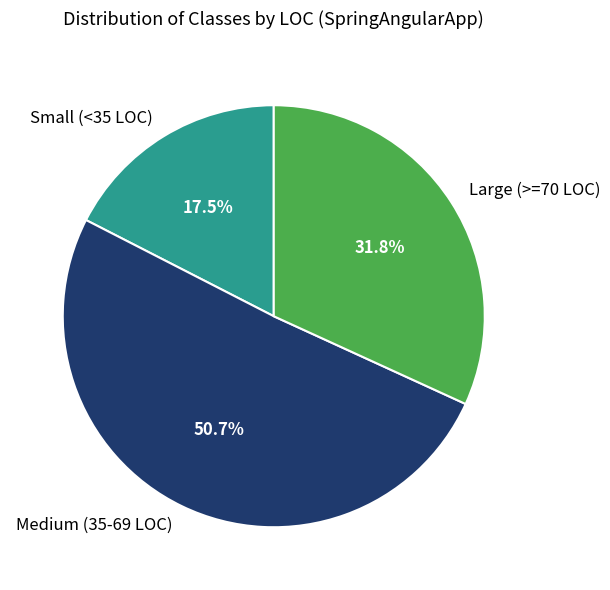

How much of the chart is everything except Medium (35-69 LOC)?

49.3%